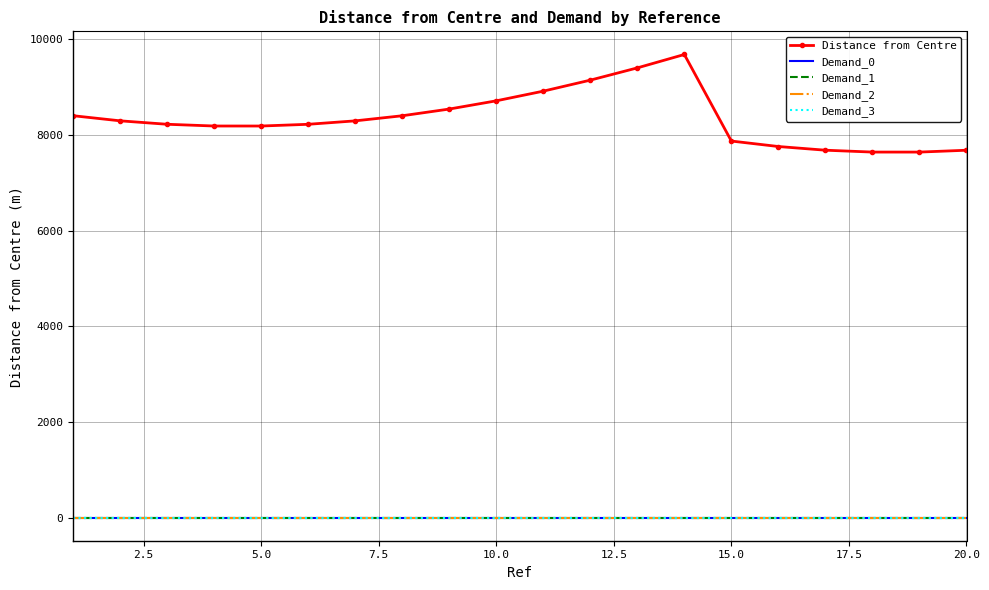

True or false: Demand_1 and Demand_0 cross at least once.

False